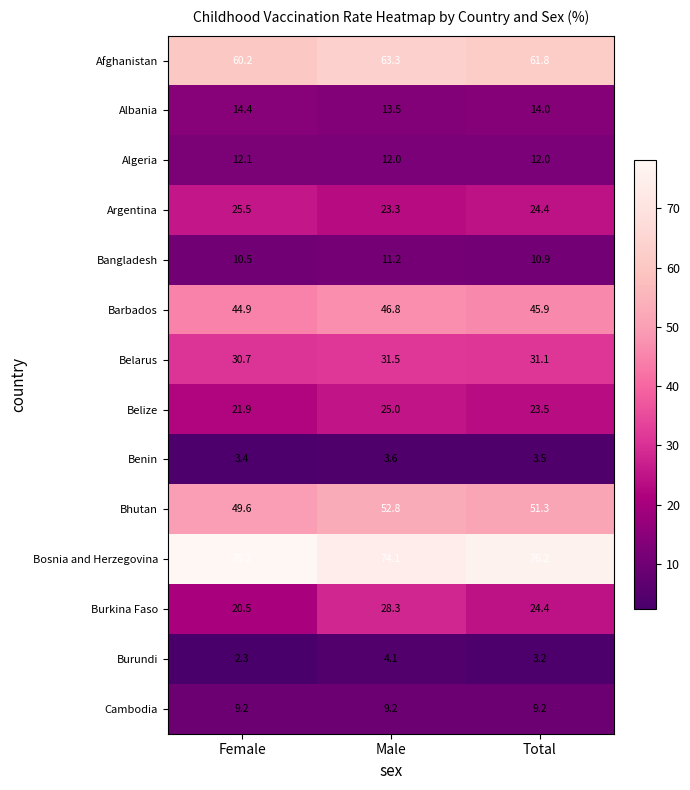

List the series in order of their peak value, lowest first.

Benin, Burundi, Cambodia, Bangladesh, Algeria, Albania, Belize, Argentina, Burkina Faso, Belarus, Barbados, Bhutan, Afghanistan, Bosnia and Herzegovina